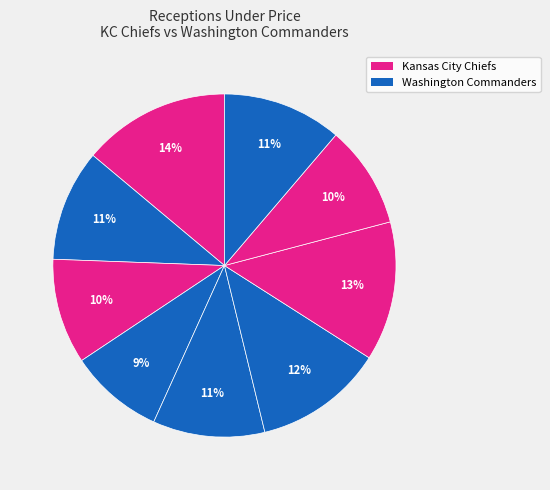

How many segments does this pie chart have?

9